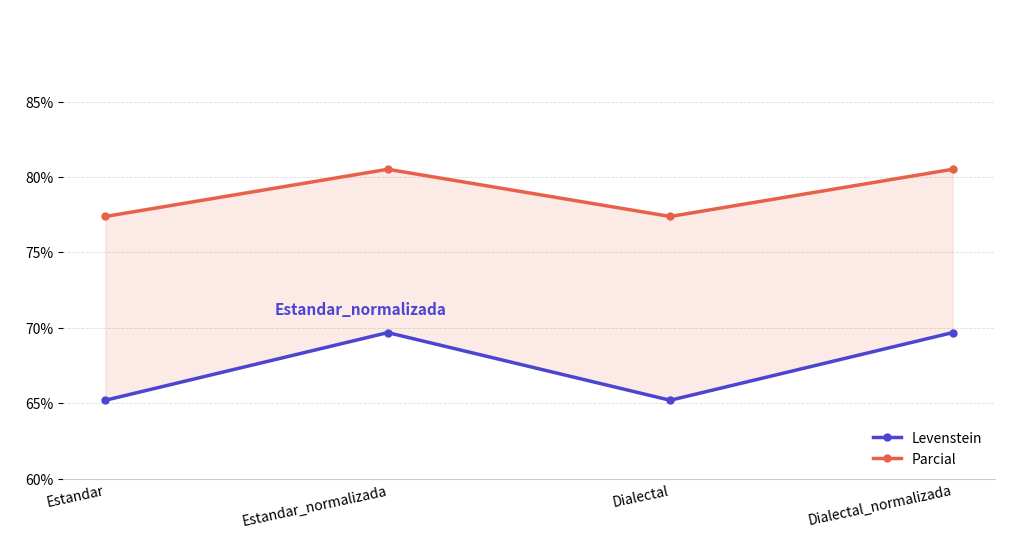

What is the difference between the maximum and minimum values in the Levenstein series?

4.5